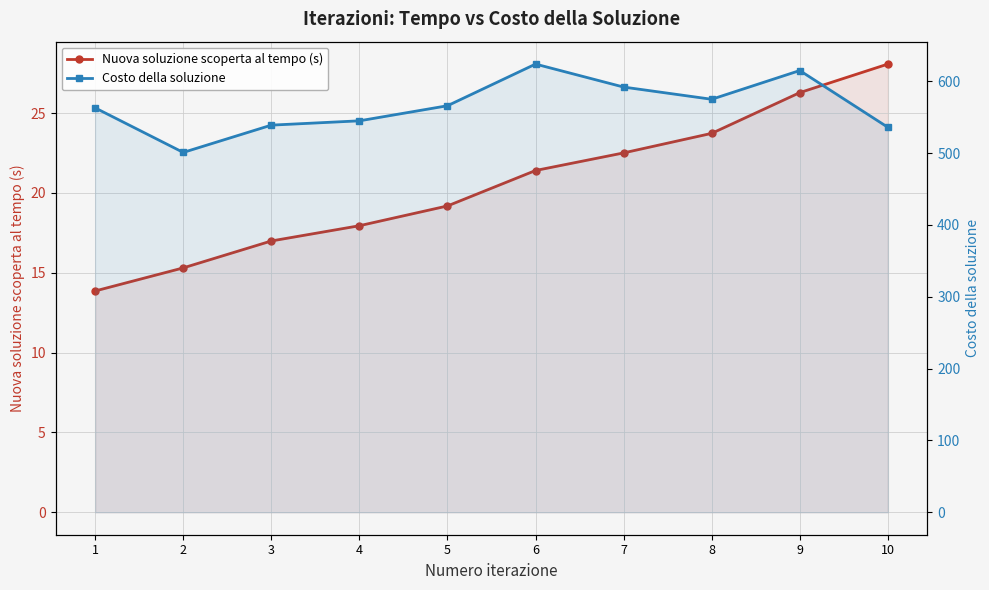

What is the sum of all Nuova soluzione scoperta al tempo (s) values?

205.3